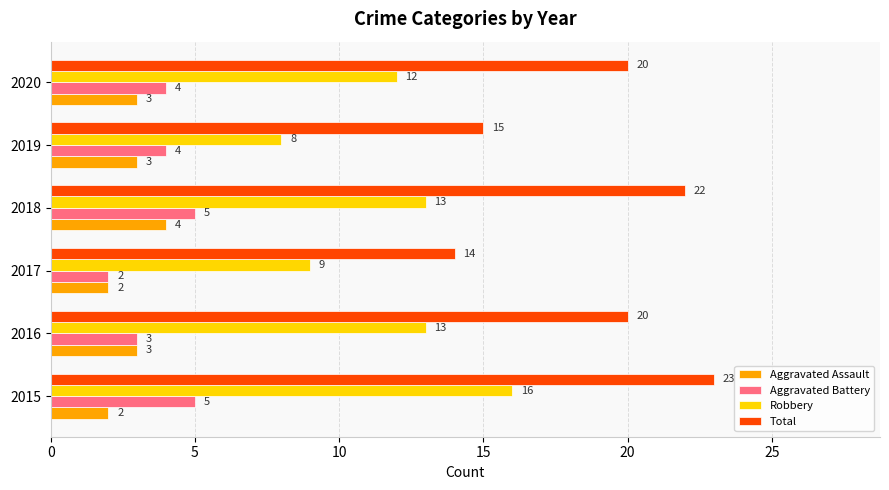

The Aggravated Battery series shows 5 at 2015. True or false?

True